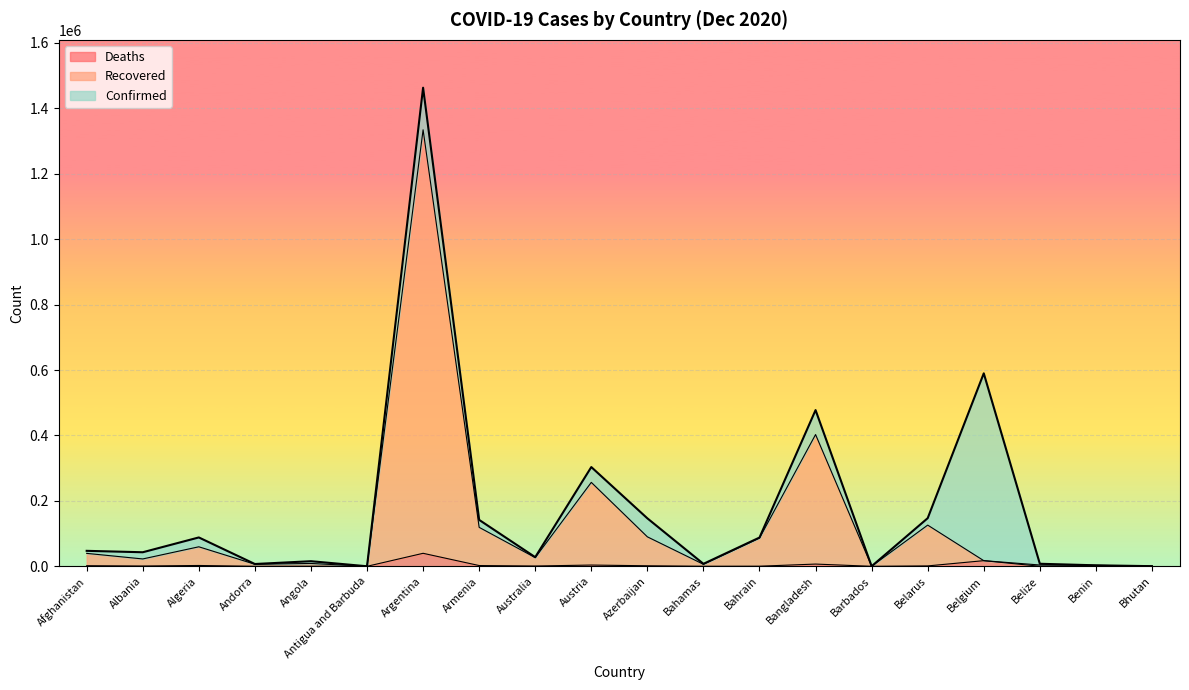

What is the average value of the Deaths series?

4012